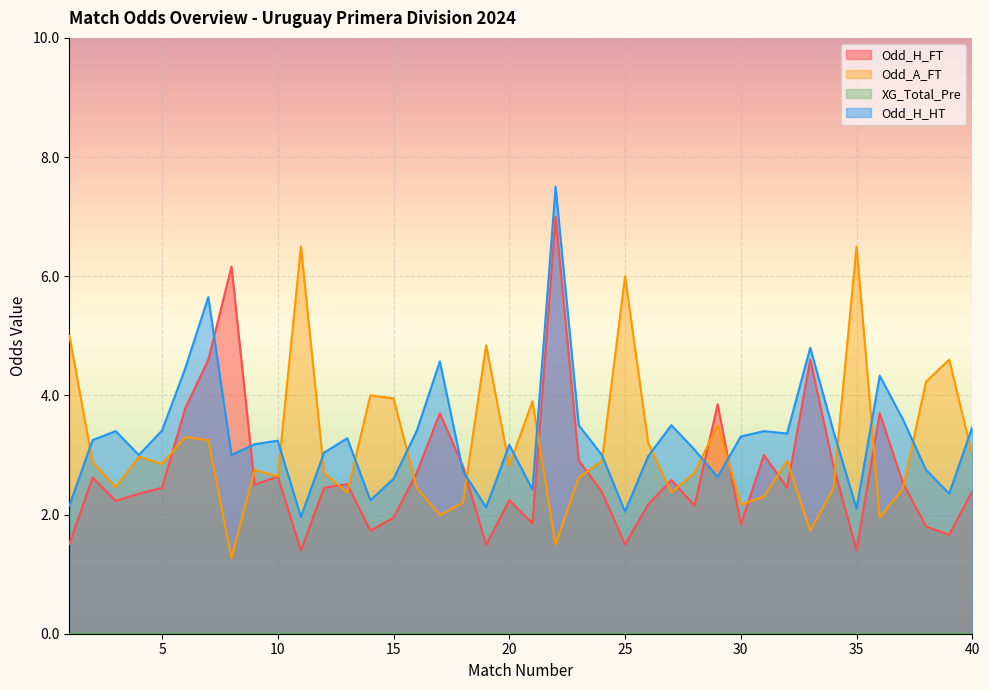

In Odd_H_FT, how many points are lower than both neighbors (excluding endpoints)?

12